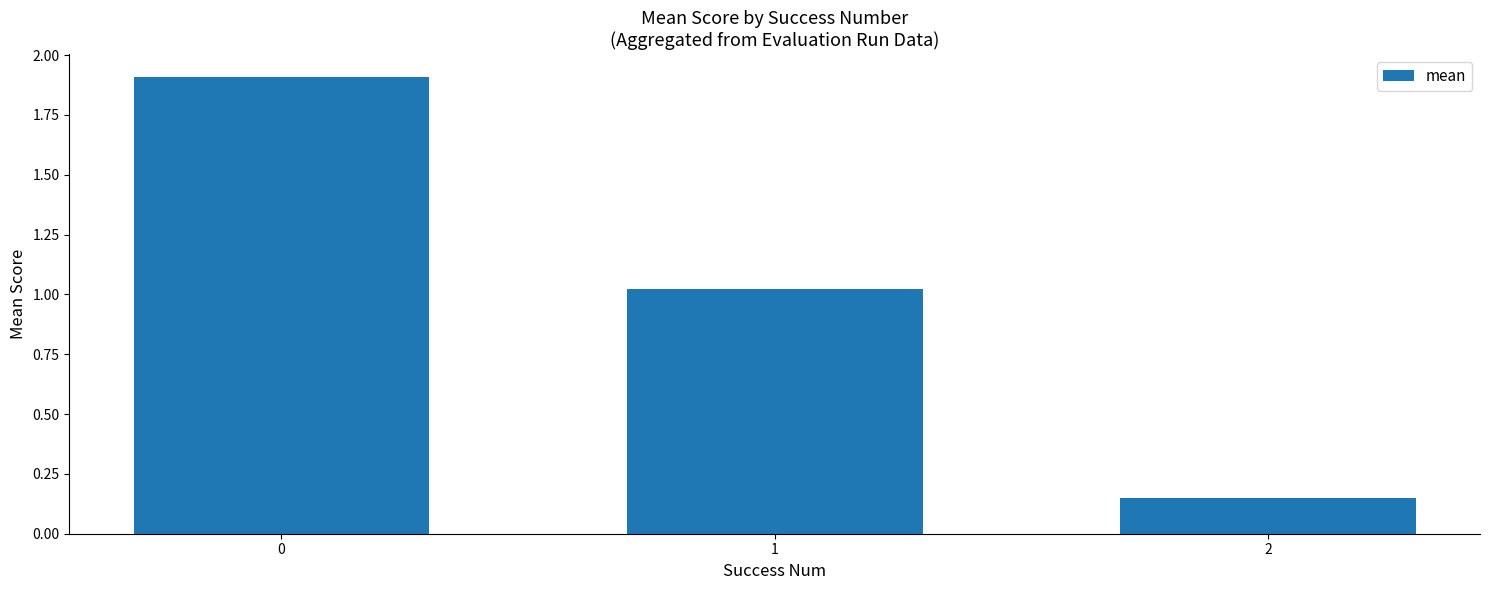

True or false: the data shows 1.9 at 0.

True